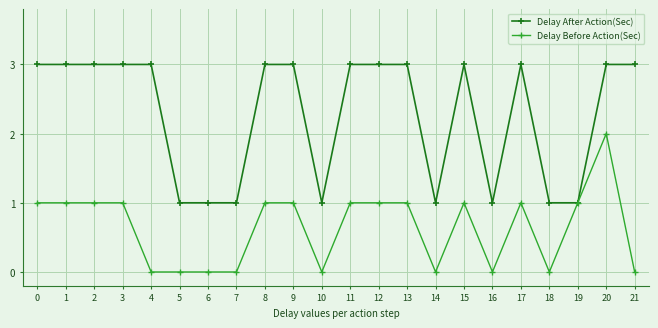

What value does the Delay After Action(Sec) series have at 15?

3